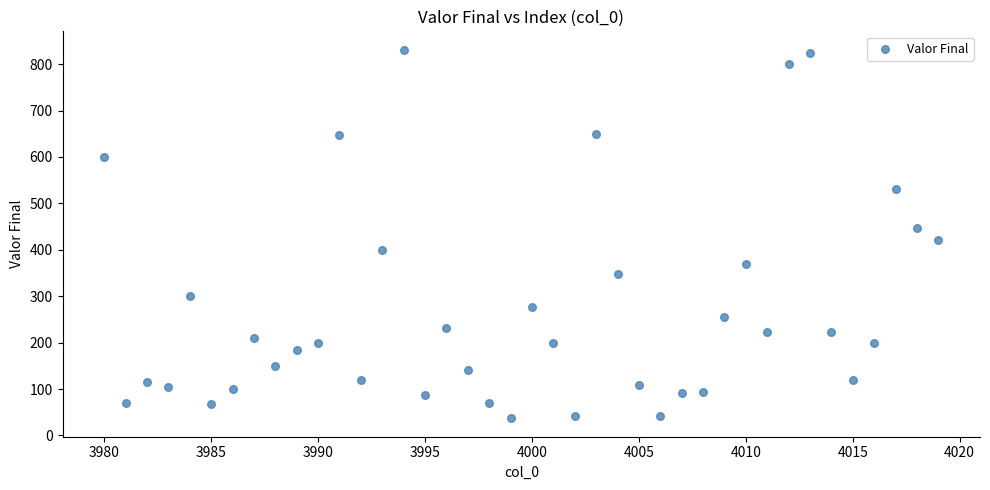

What is the range of X values (max minus min)?

39